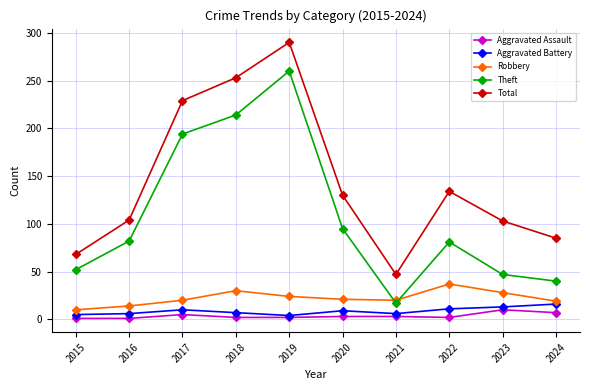

At how many categories does at least one series exceed 200?

3